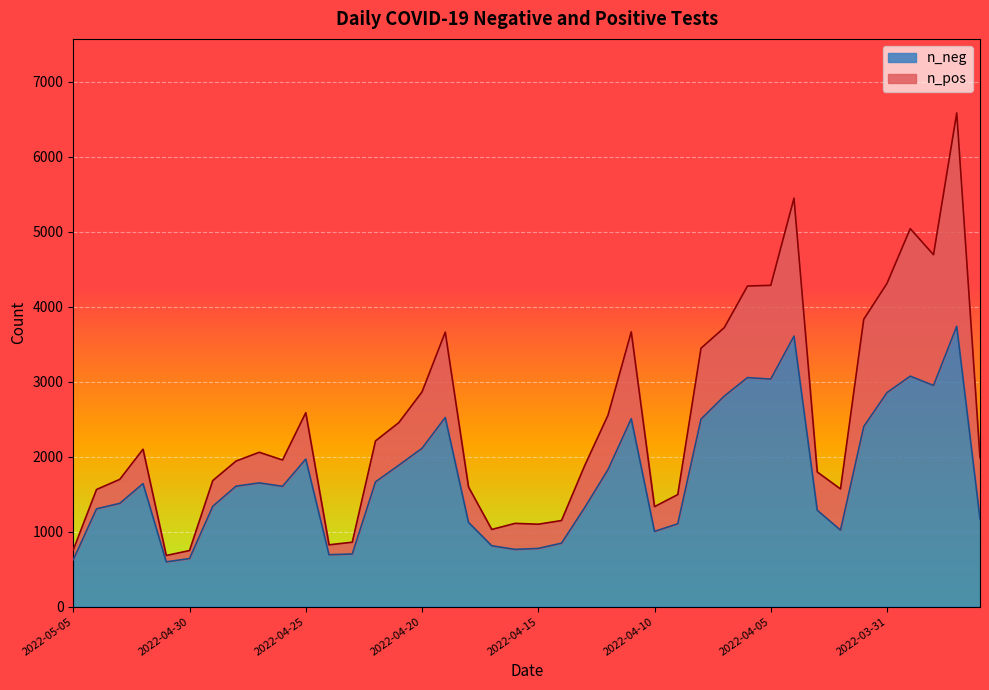

What is the difference between the maximum and minimum values?

3141